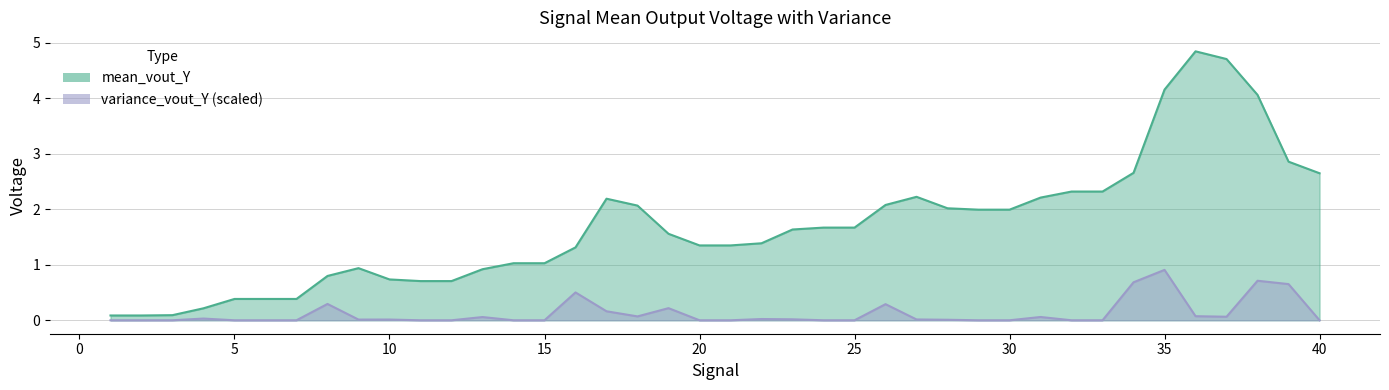

Is the value of mean_vout_Y at 29 greater than the value of variance_vout_Y at 3?

Yes